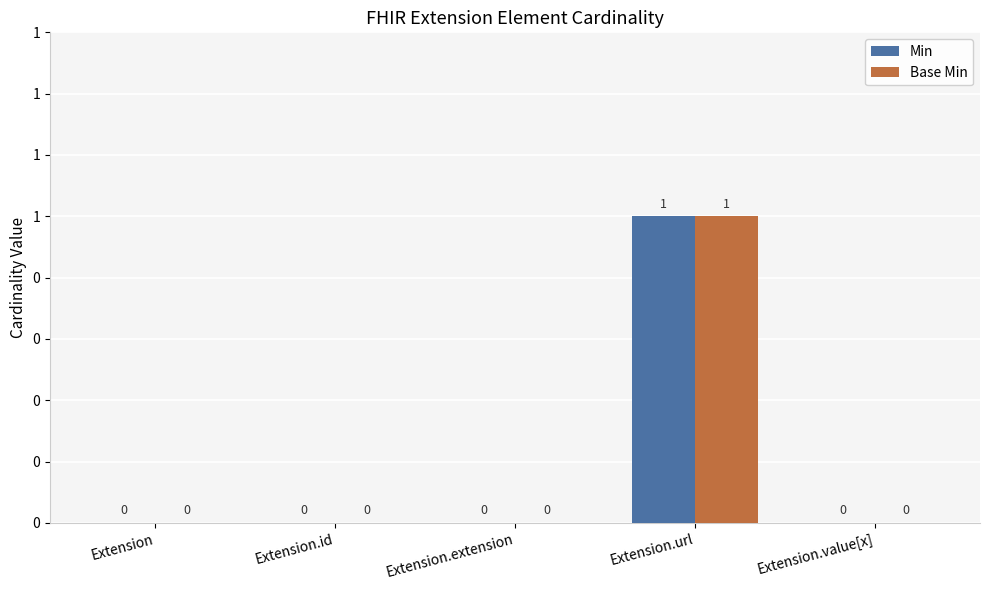

Where is Min nearest to the value 0?

Extension